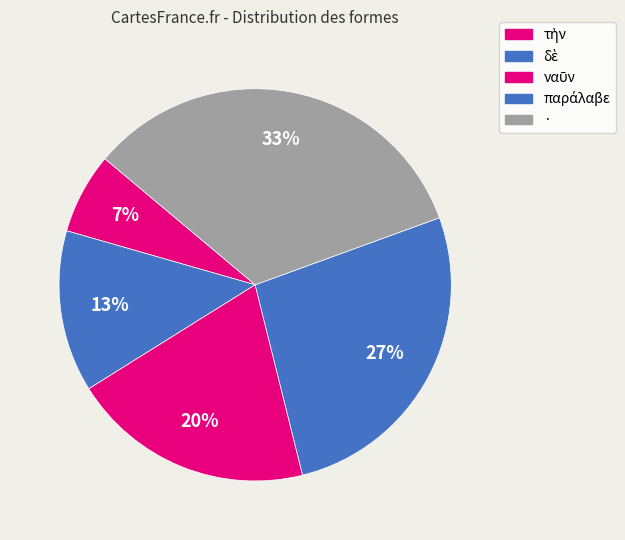

How many slices are in this pie chart?

5